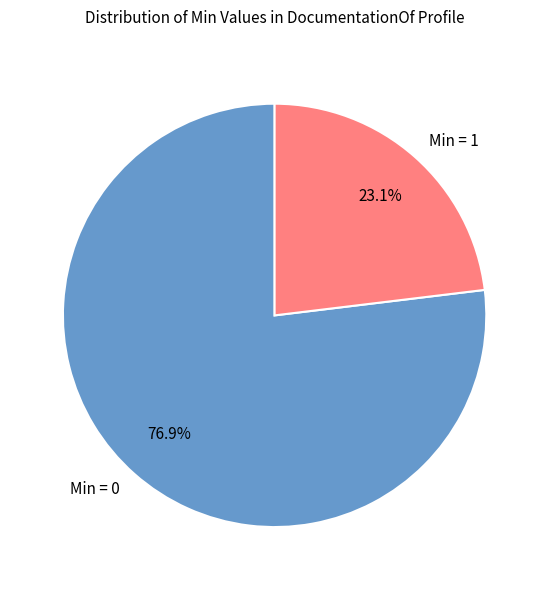

What portion of the pie excludes Min = 1?

76.9%